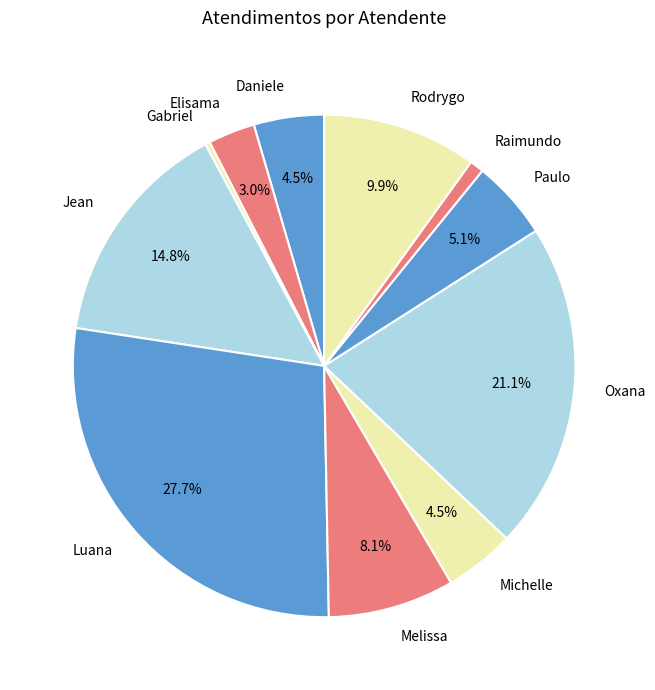

Which category has the smallest portion of the pie?

Gabriel